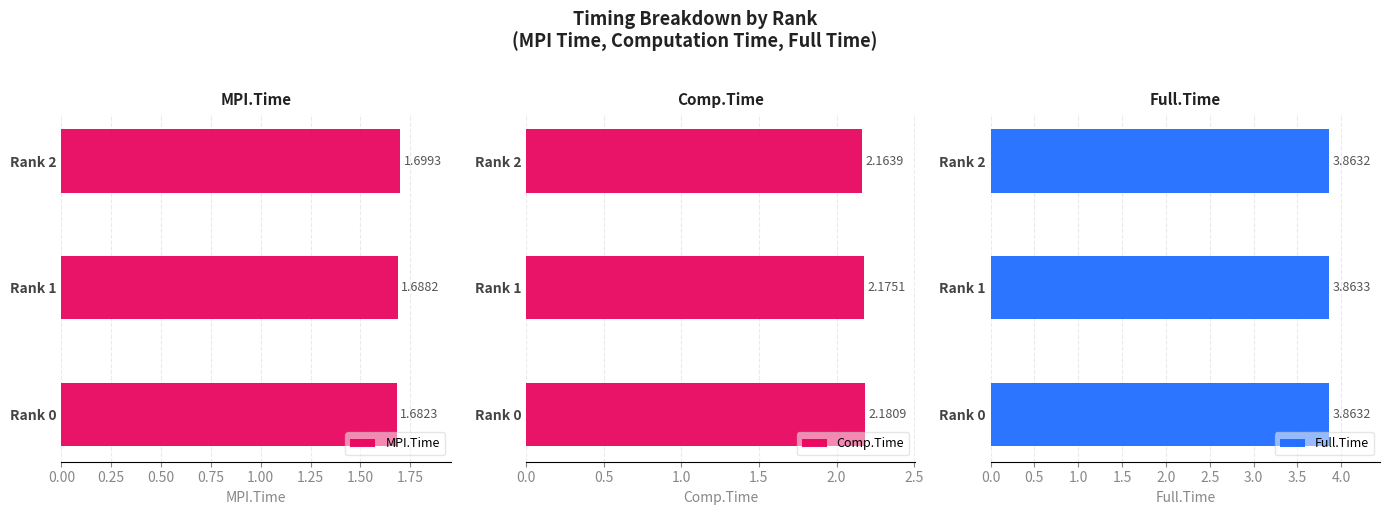

List the series in order of their peak value, lowest first.

MPI.Time, Comp.Time, Full.Time